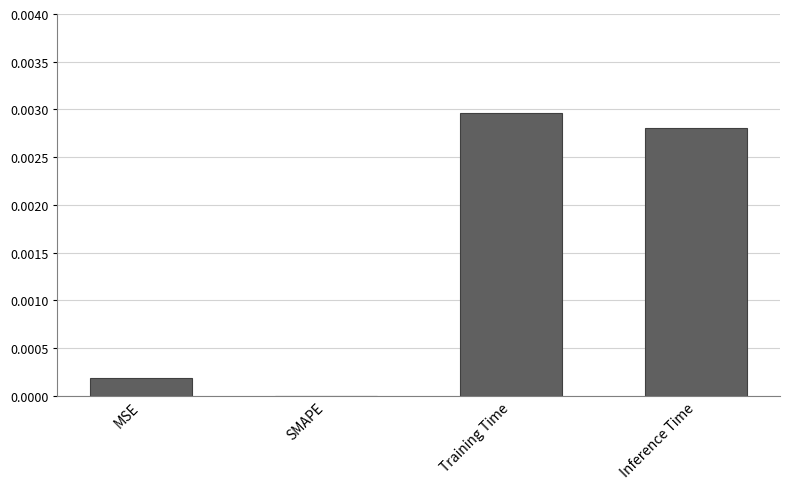

Is it true that the value at SMAPE is 0.0?

True